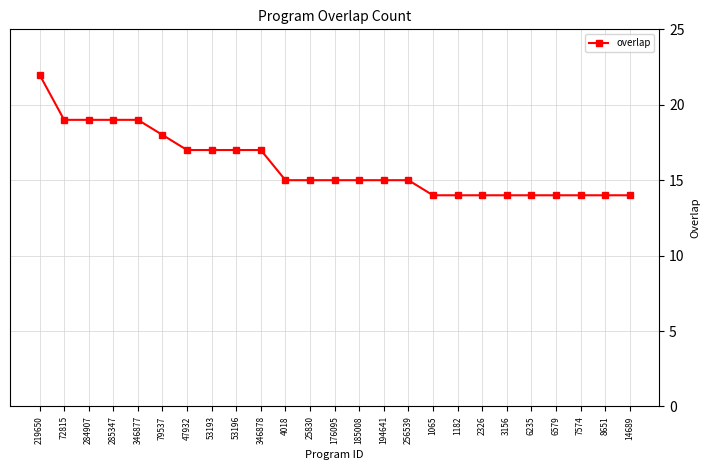

Reading right to left, what are all the values shown in this chart?

14689=14	8651=14	7574=14	6579=14	6235=14	3156=14	2326=14	1182=14	1065=14	256539=15	194641=15	185008=15	176095=15	25830=15	4018=15	346878=17	53196=17	53193=17	47932=17	79537=18	346877=19	285347=19	284907=19	72815=19	219650=22